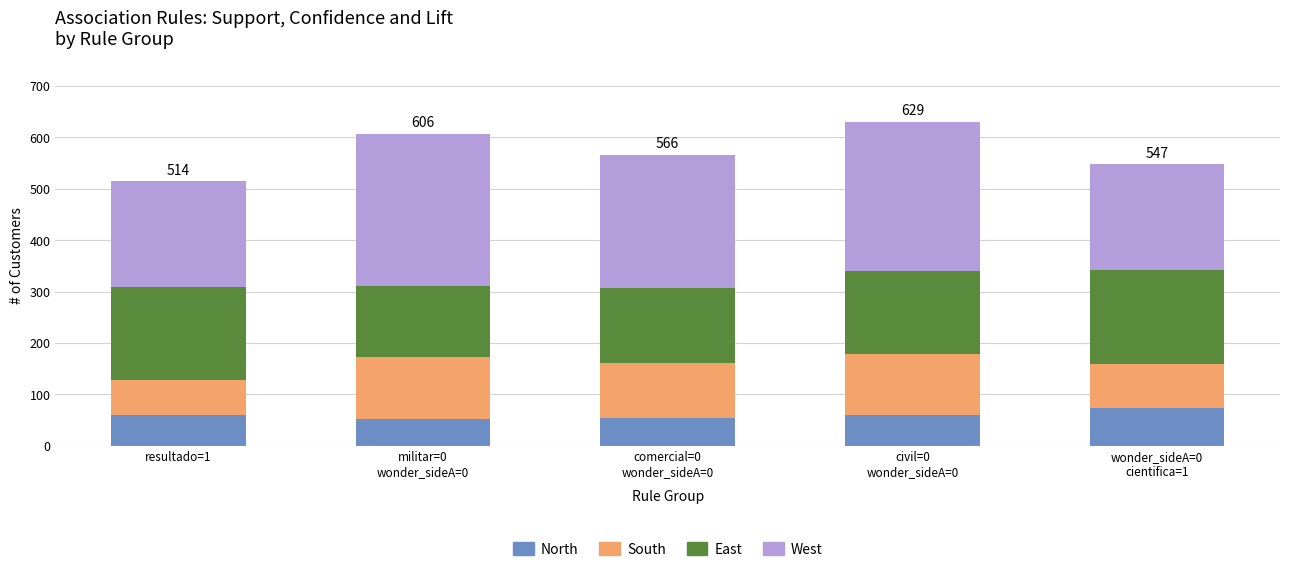

Does the chart contain any negative values?

No